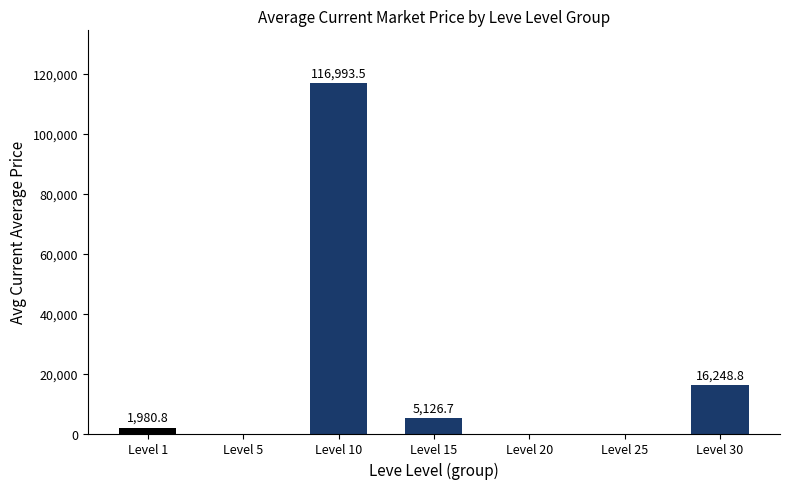

At which category does the chart reach its peak across all series?

Level 10